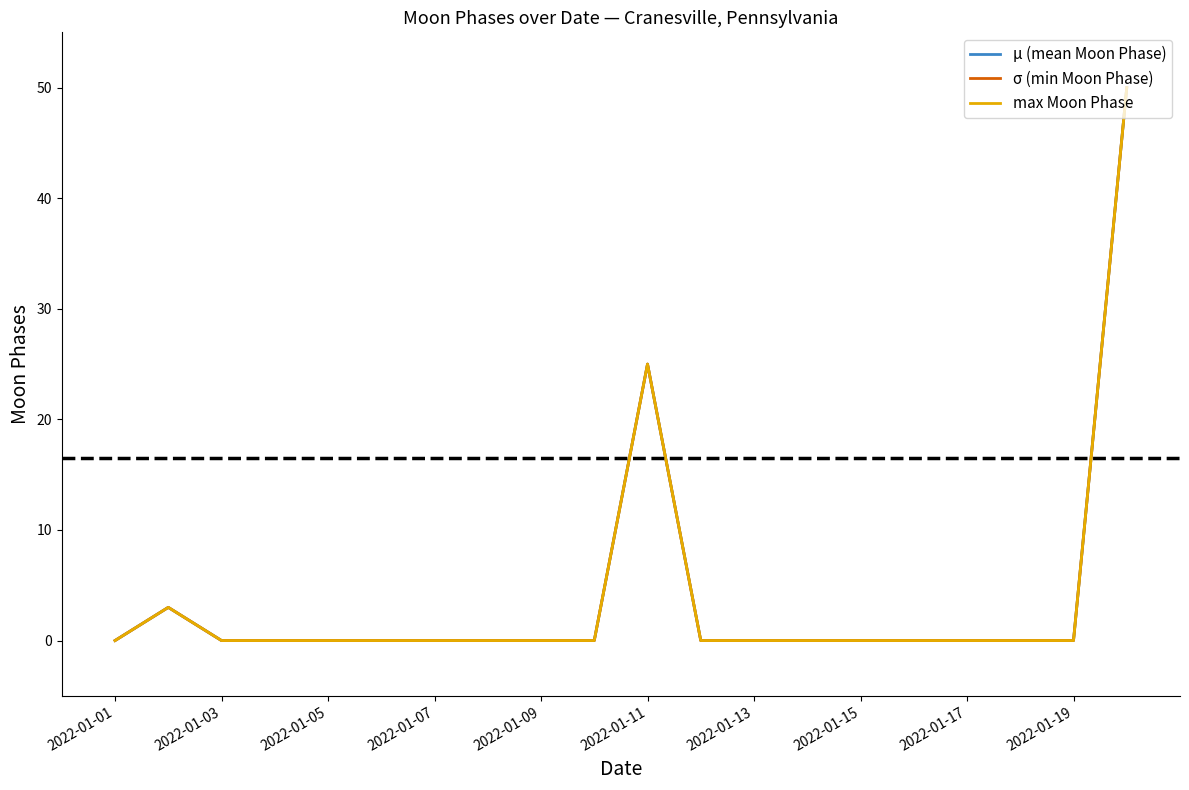

What is the difference between the maximum and second lowest values in the μ (mean Moon Phase) series?

50